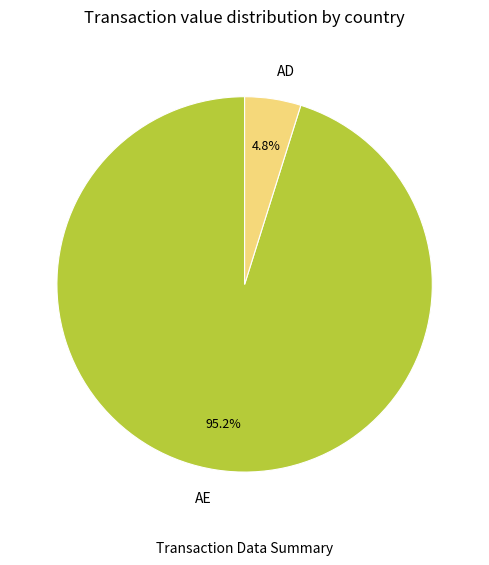

To the nearest percent, what is the average slice percentage?

50%